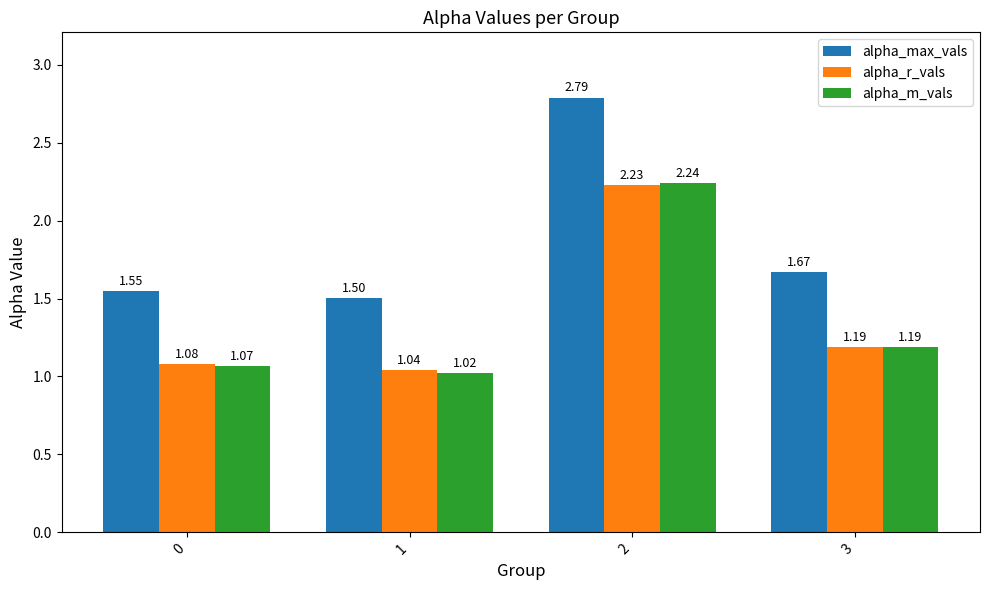

Rank the categories by alpha_m_vals value from highest to lowest.

2, 3, 0, 1